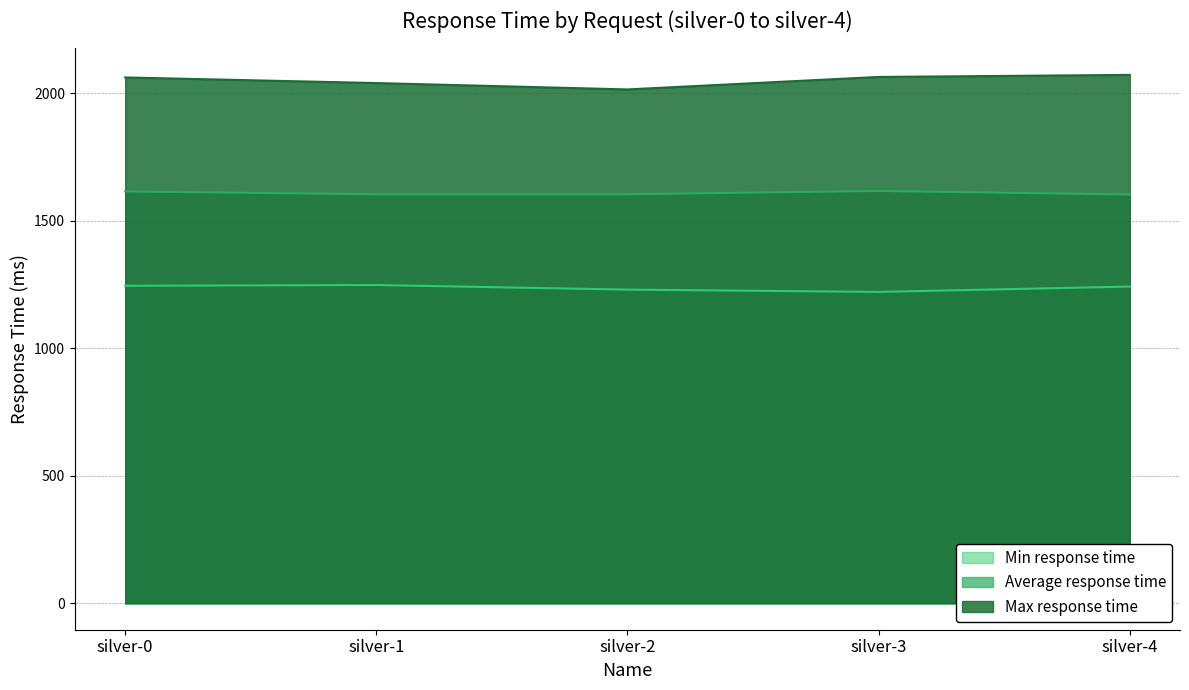

What is the average value of the Min response time series?

1237